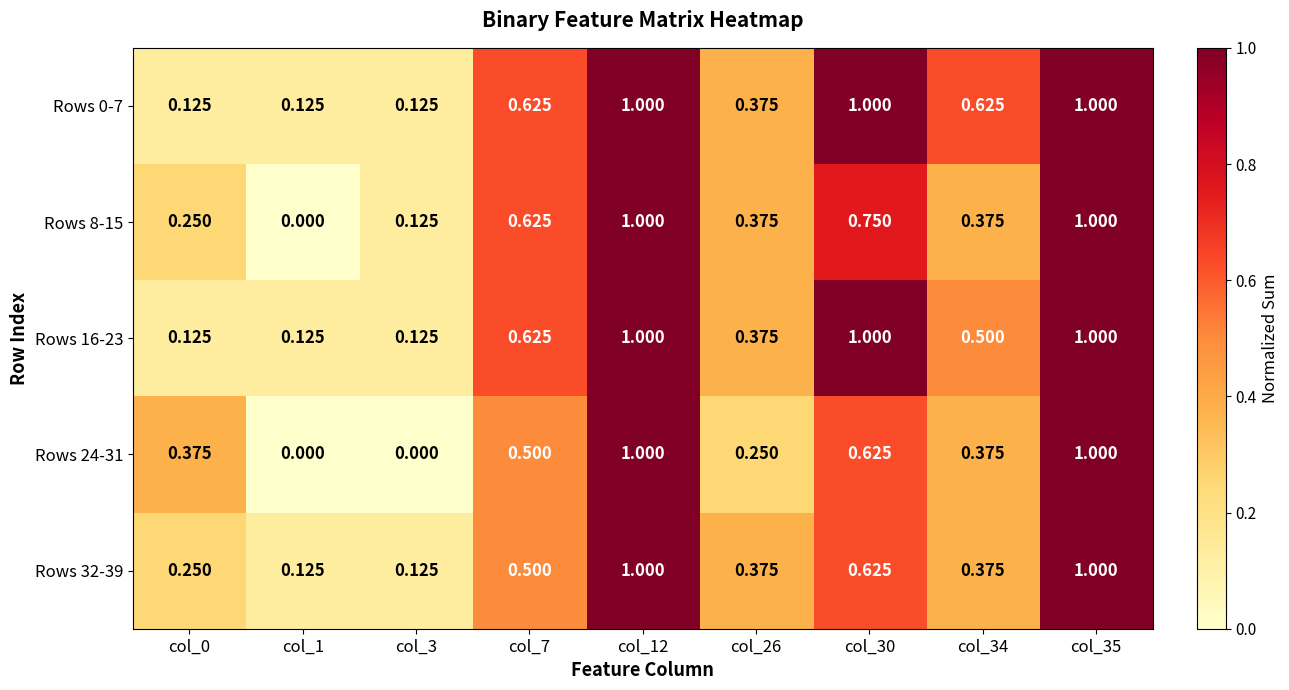

Is the value of Rows 16-23 at col_35 greater than the value of Rows 8-15 at col_1?

Yes